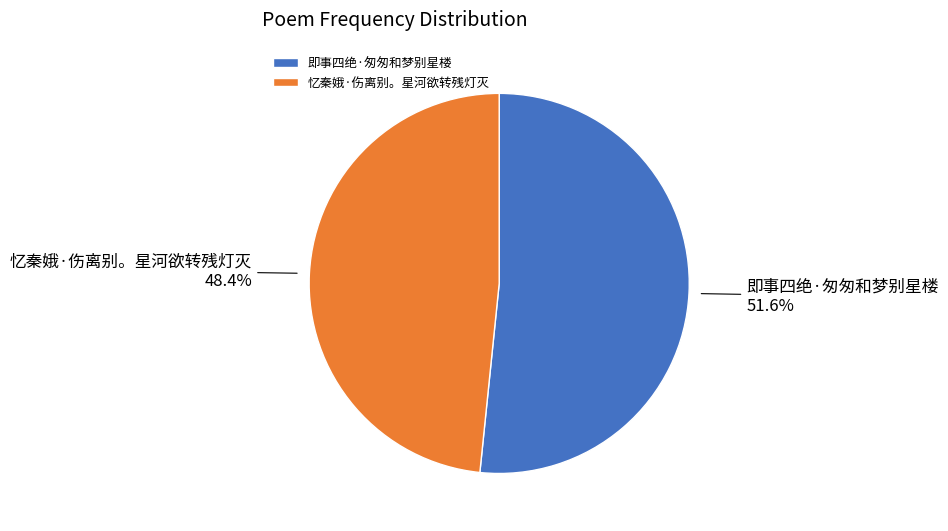

Which slice represents more than half of the pie?

即事四绝·匆匆和梦别星楼